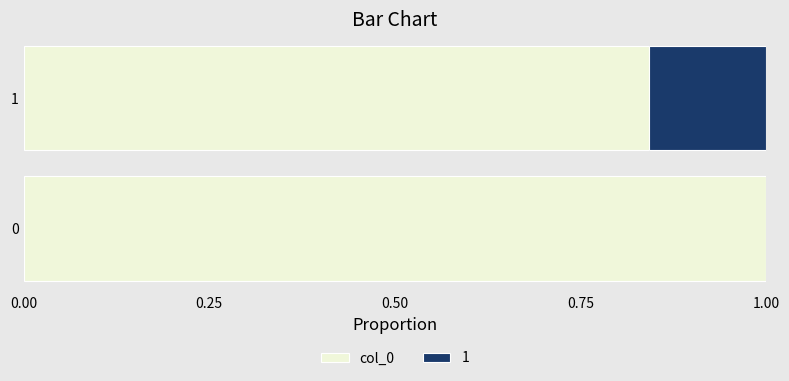

What is the sum of all col_0 values?

1.8